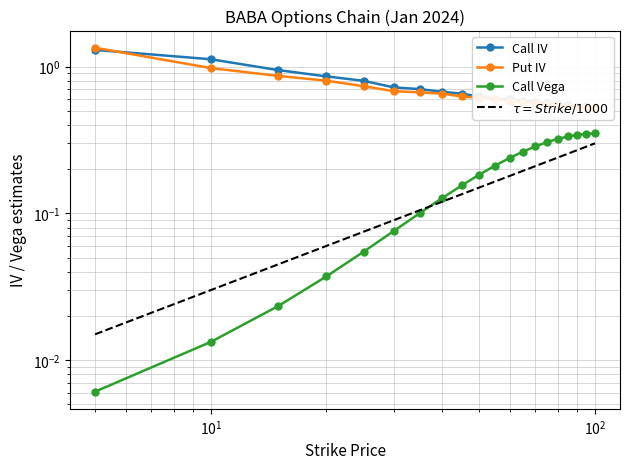

How many categories are shown in the chart?

20